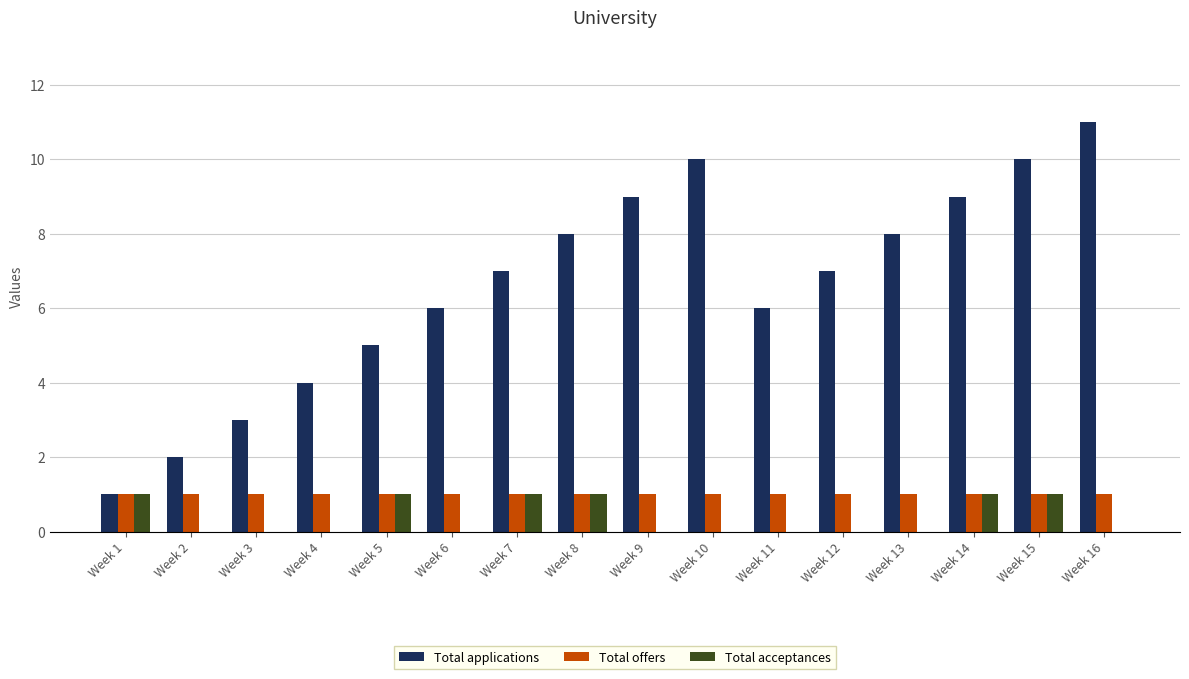

At which category does the chart reach its peak across all series?

Week 16